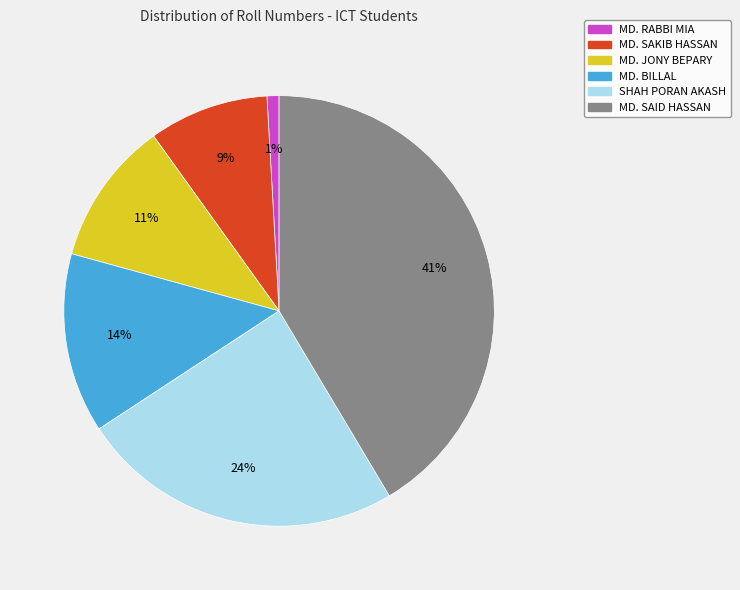

How many segments does this pie chart have?

6